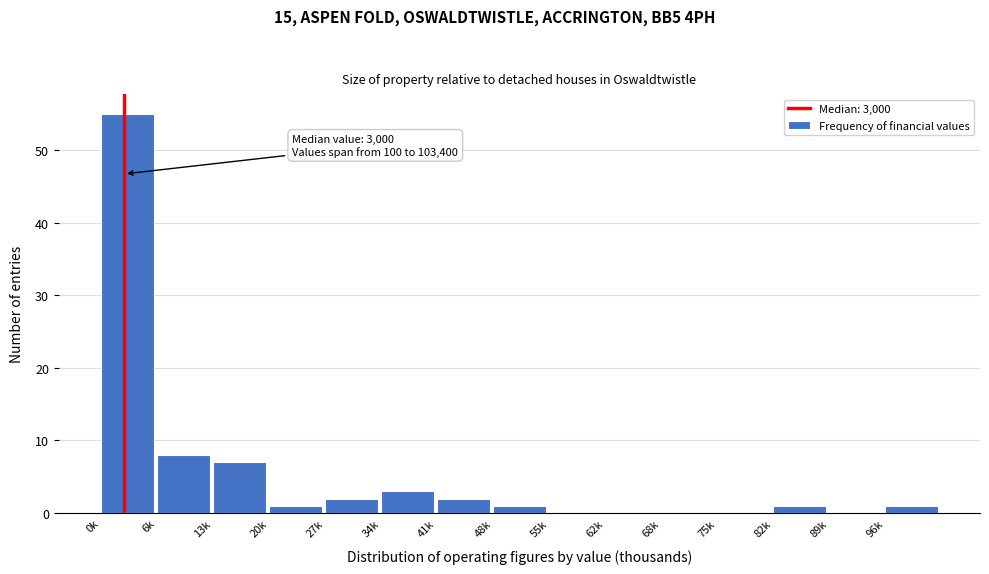

Reading right to left, extract all data points from this chart.

96k=1	89k=0	82k=1	75k=0	68k=0	62k=0	55k=0	48k=1	41k=2	34k=3	27k=2	20k=1	13k=7	6k=8	0k=55